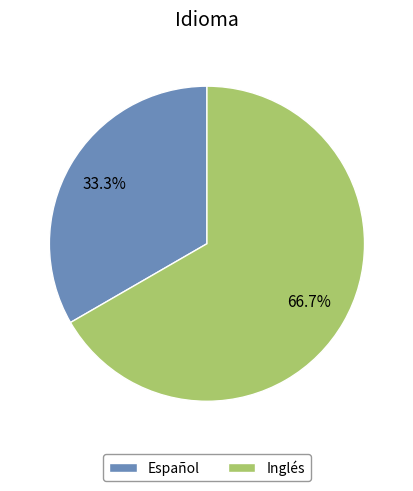

Does Español represent more than half of the total?

No